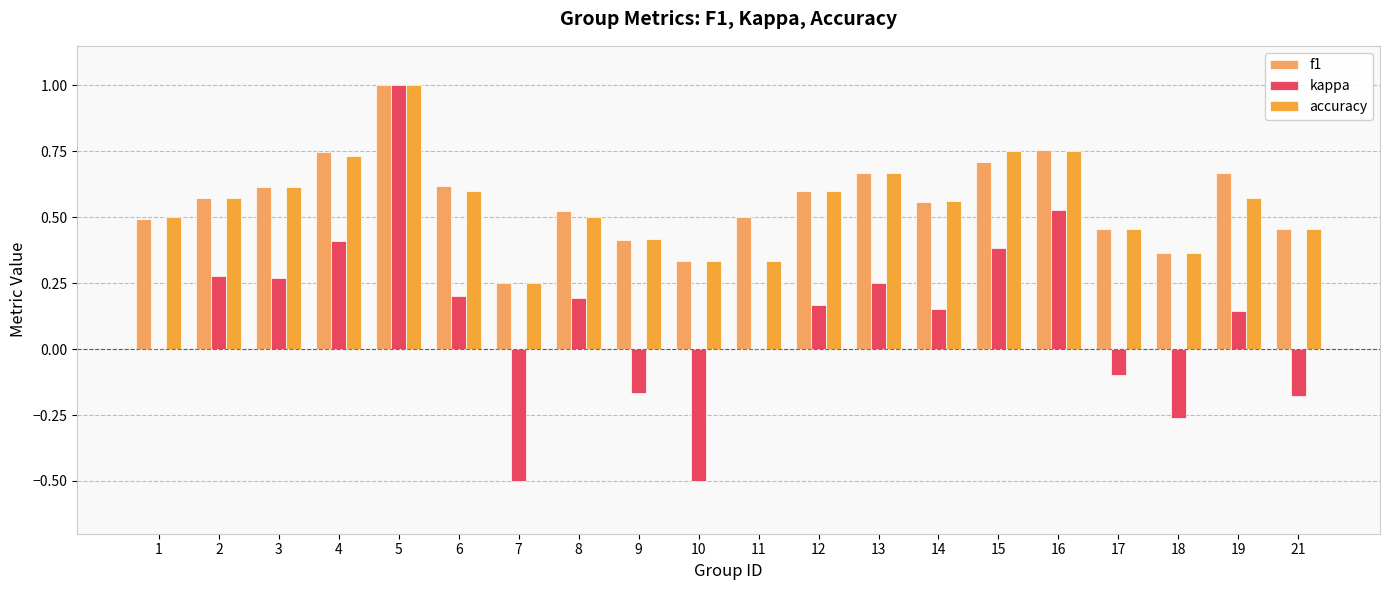

Count the number of categories in the chart.

20